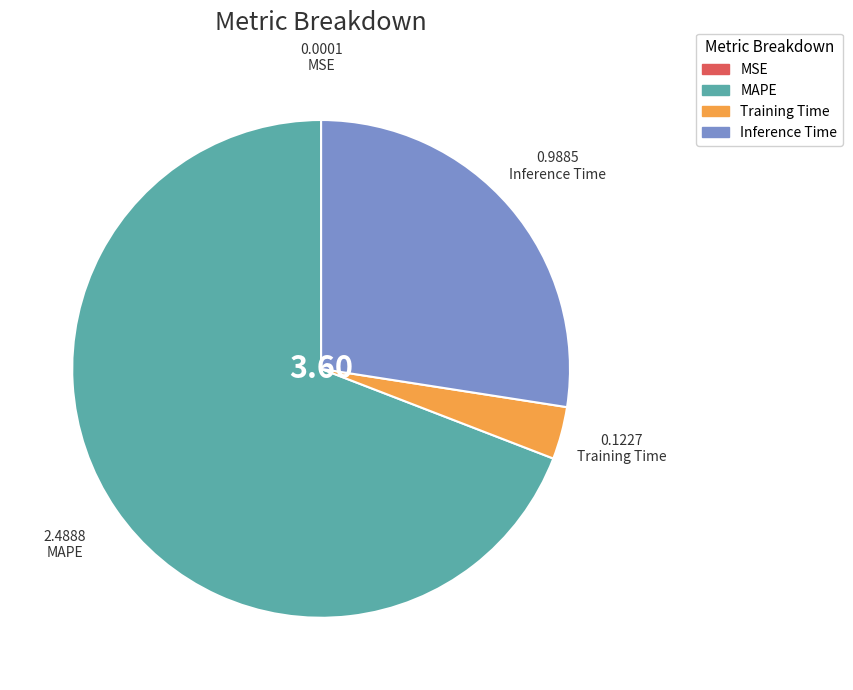

Which category has the biggest portion of the pie?

MAPE